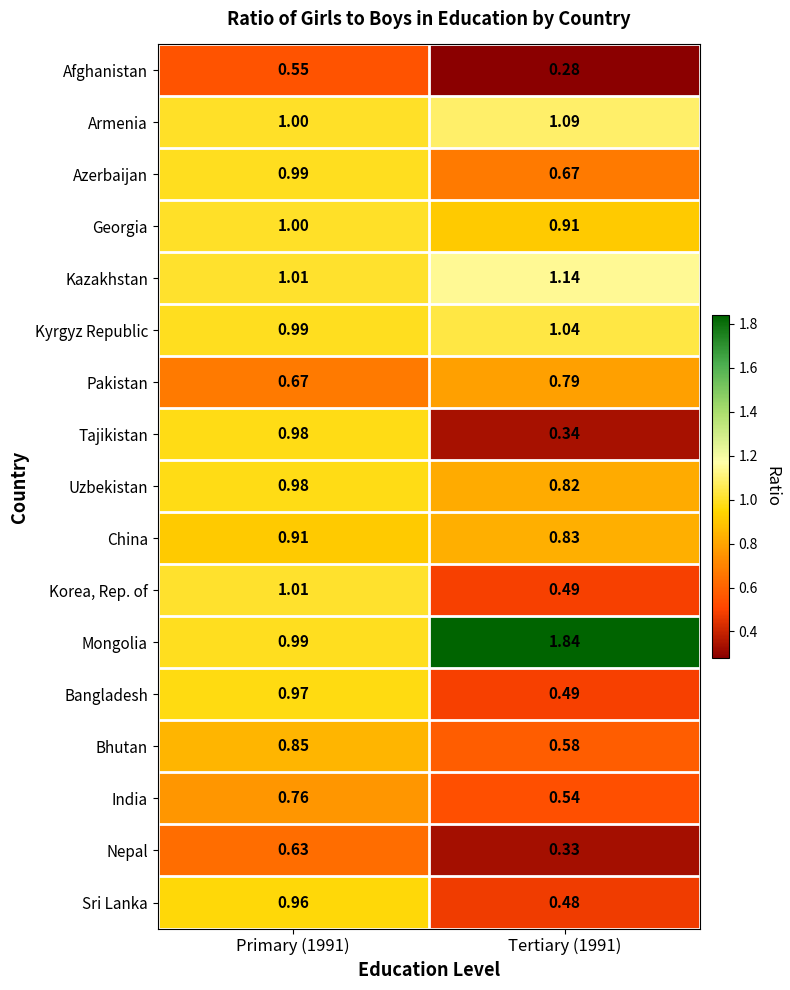

Which series has the largest total across all categories?

Mongolia